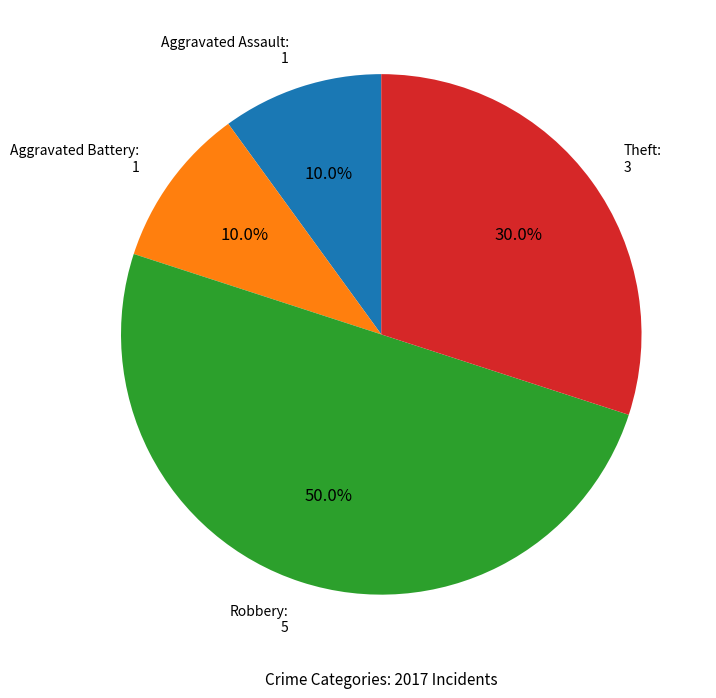

What percentage is the Theft slice, to the nearest percent?

30%